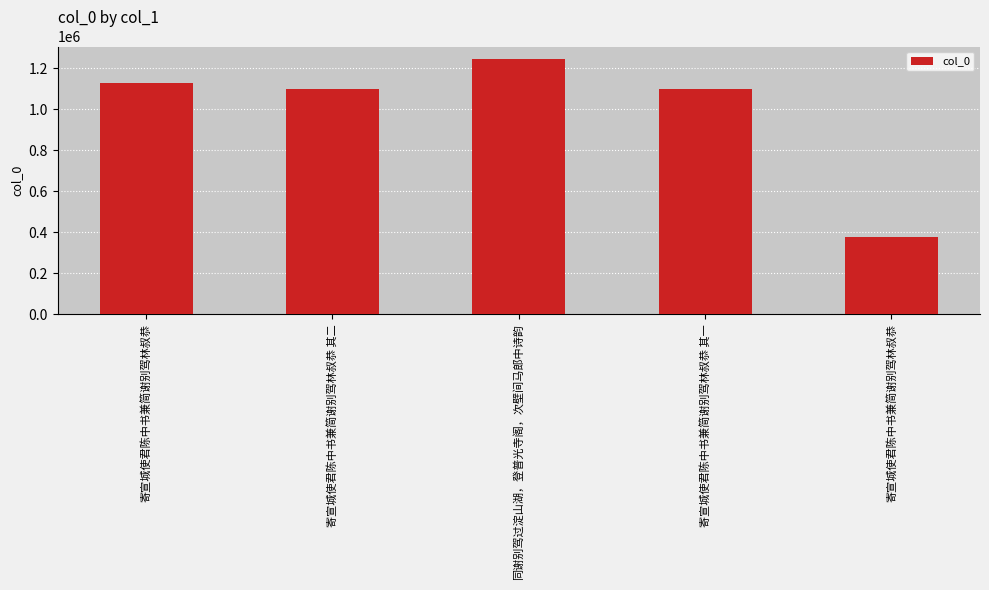

How many bars are there in total?

5